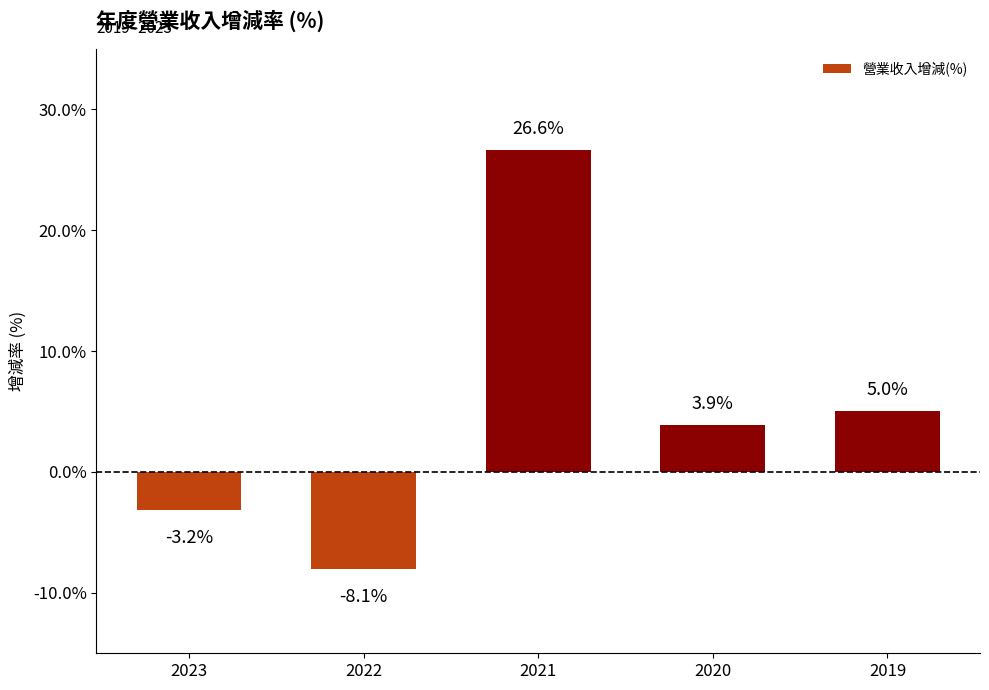

What is the sum of all values?

24.3